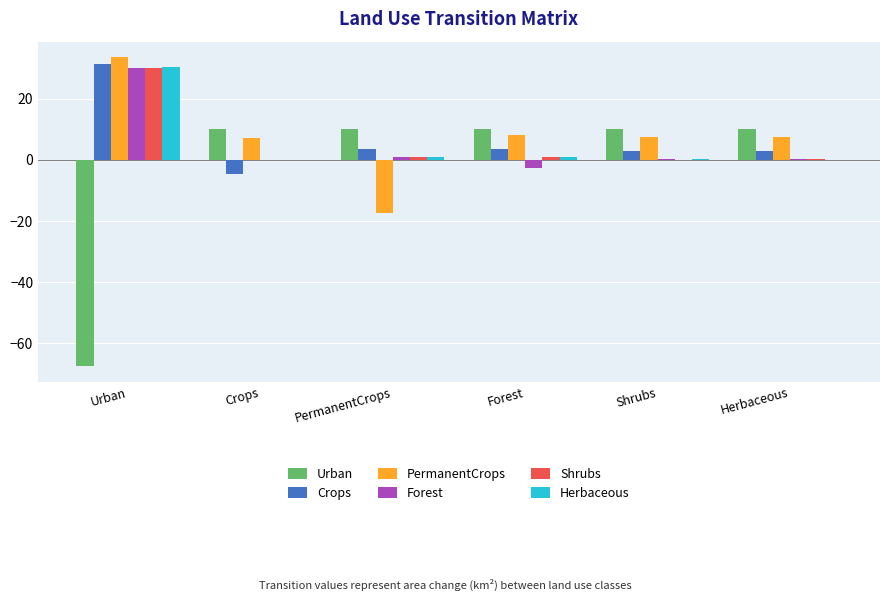

Which series has the largest total across all categories?

PermanentCrops